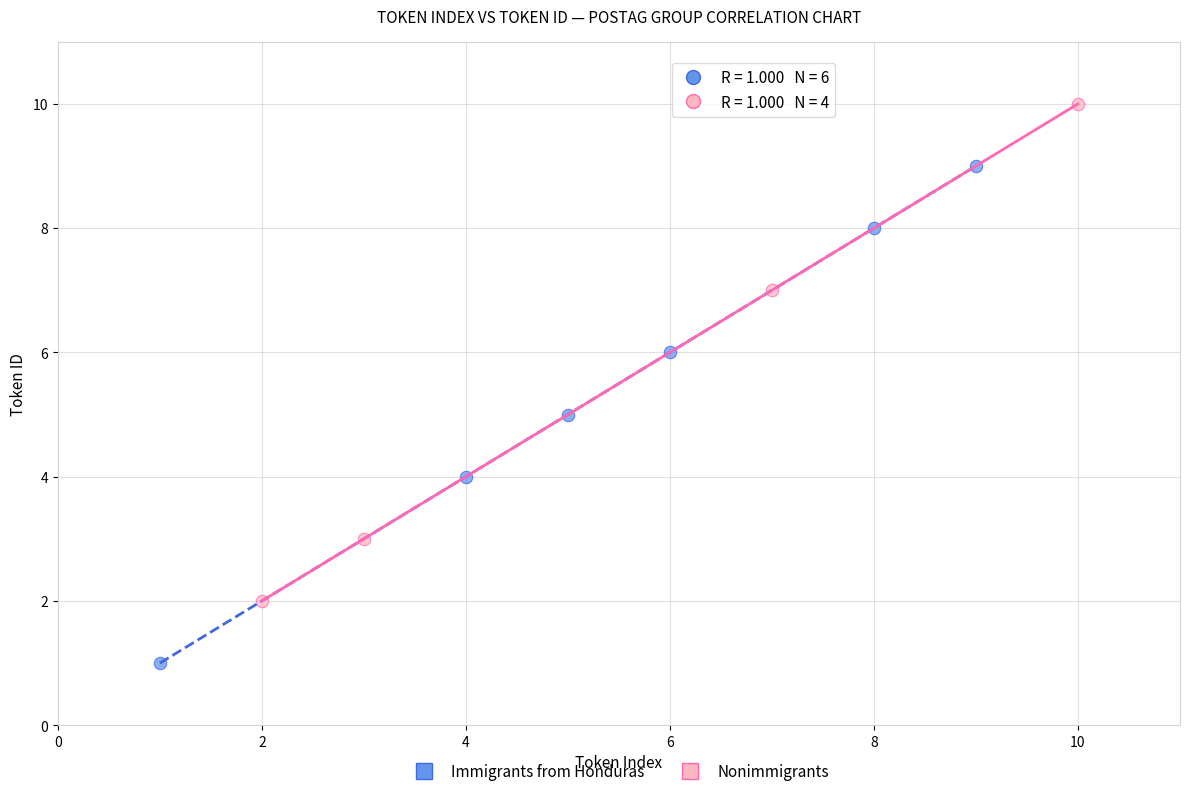

What are all the series names shown in the legend?

Immigrants from Honduras, Nonimmigrants